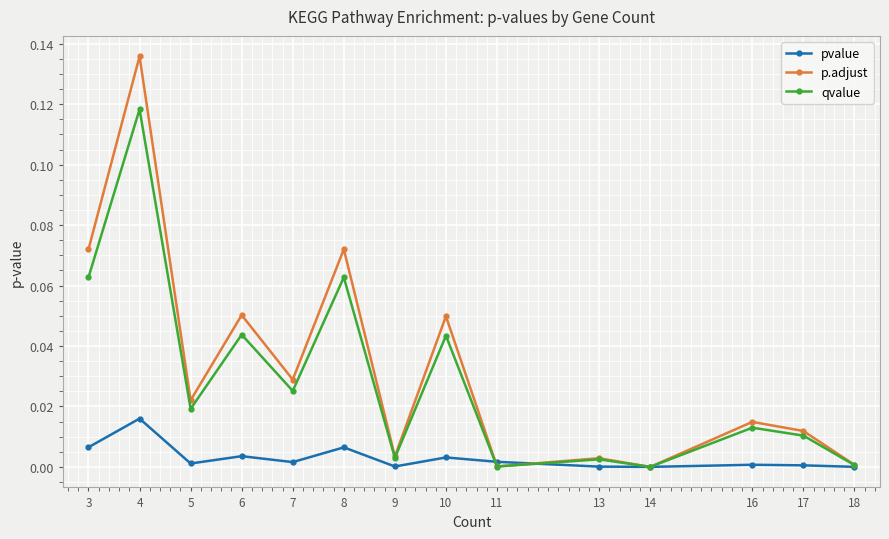

The qvalue series shows 0.0 at 5. True or false?

True